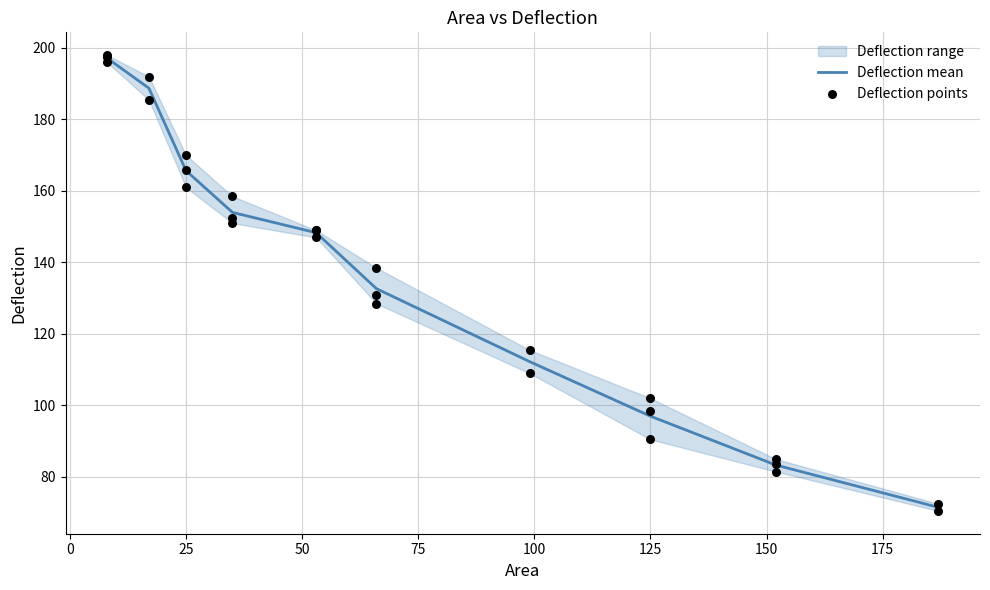

What is the highest value of the Deflection mean series?

197.2